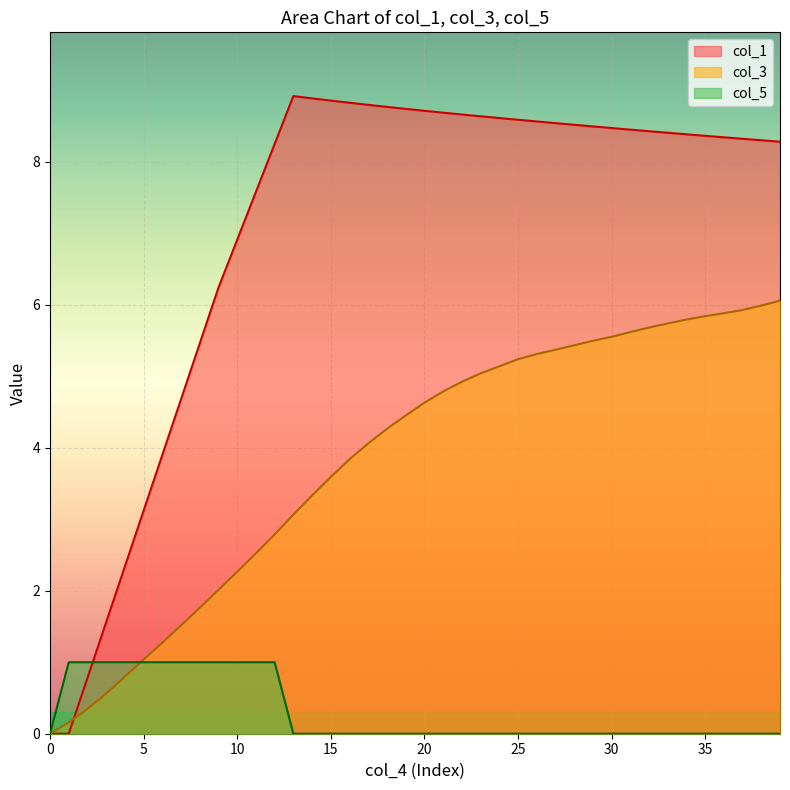

At which category is the sum across all series the highest?

39